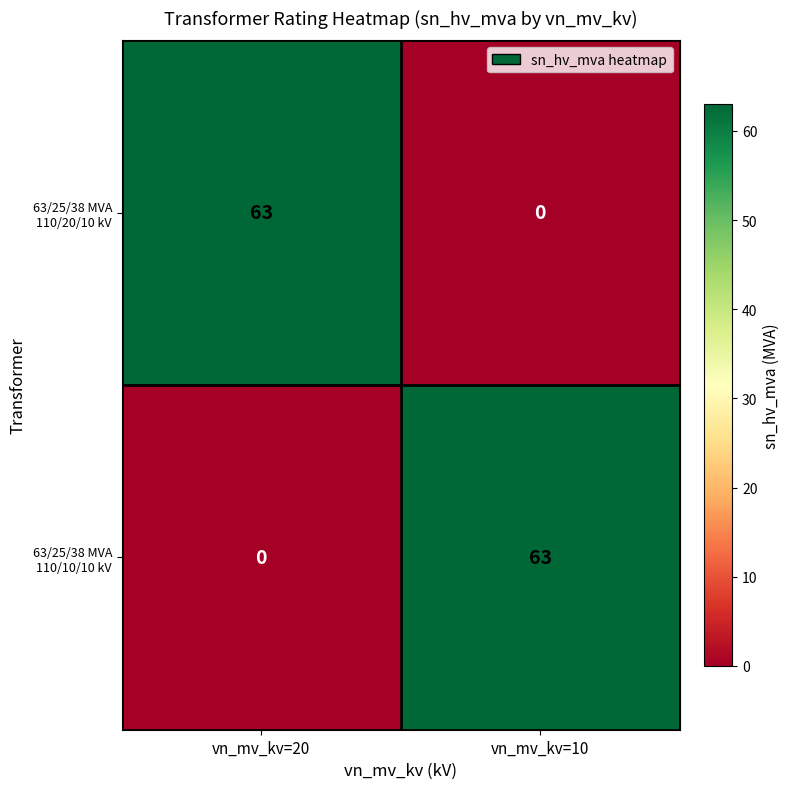

What is the difference between the 63/25/38 MVA 110/10/10 kV values at vn_mv_kv=20 and vn_mv_kv=10?

63